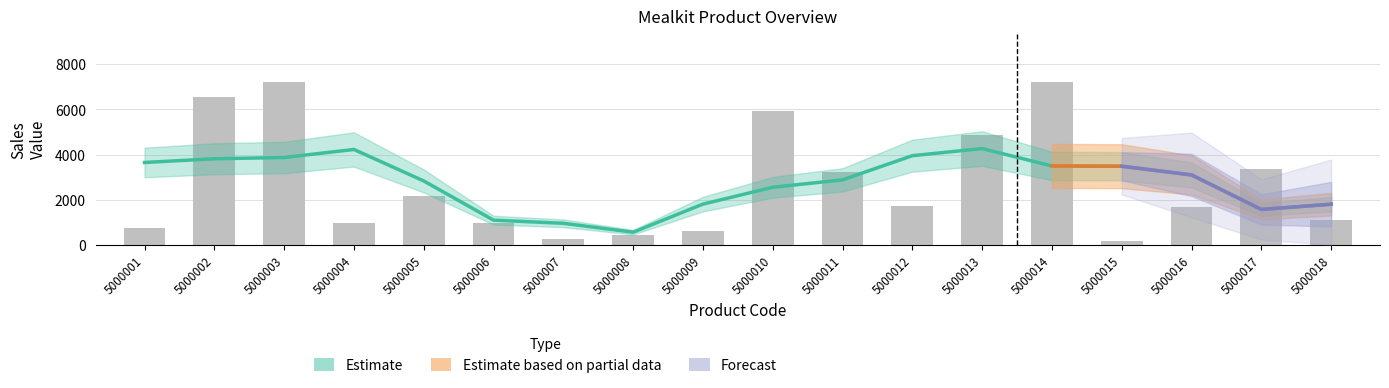

Reading right to left, transcribe all the data shown in this chart.

1083.8	3343.6	1683.8	154.7	7207.6	4886.3	1729.6	3239.1	5947.5	594.3	415.3	250.8	965.6	2173.2	974.2	7207.8	6550.7	748.1